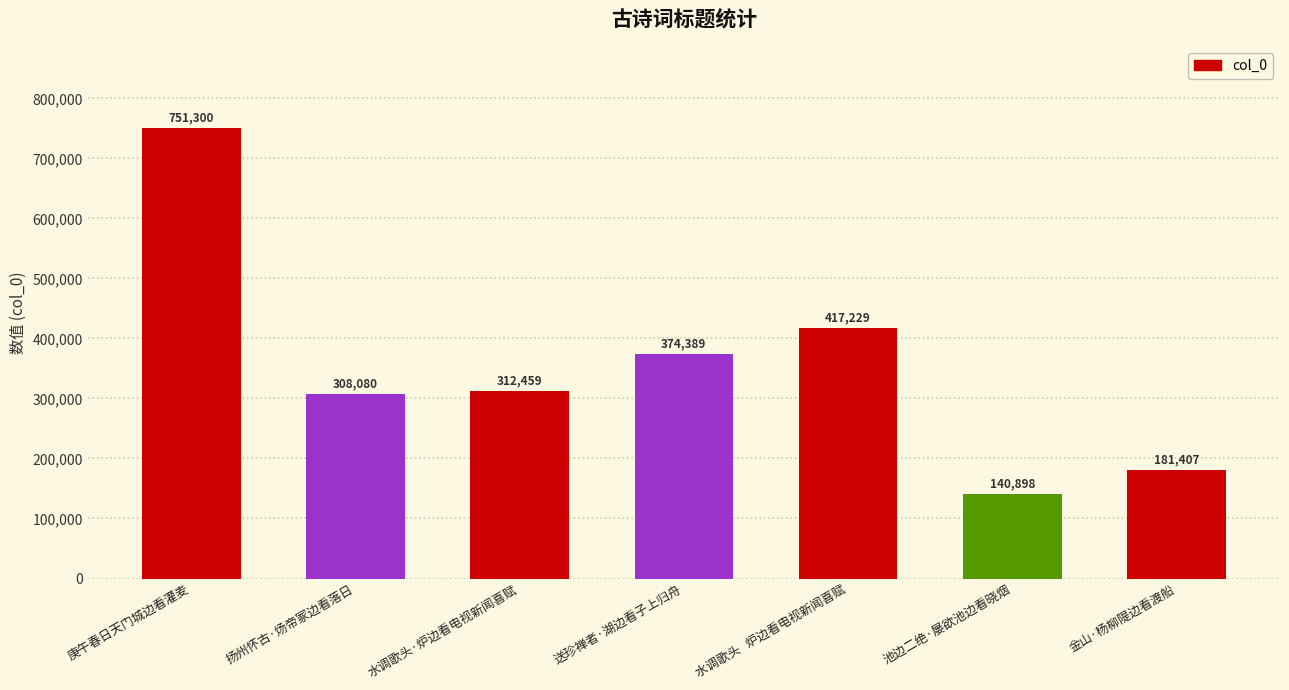

What is the label of the 1st bar from the left?

庚午春日天门城边看灌麦